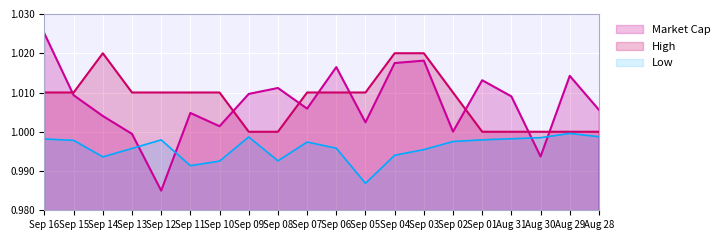

Does the chart display data point markers on the line(s)?

No